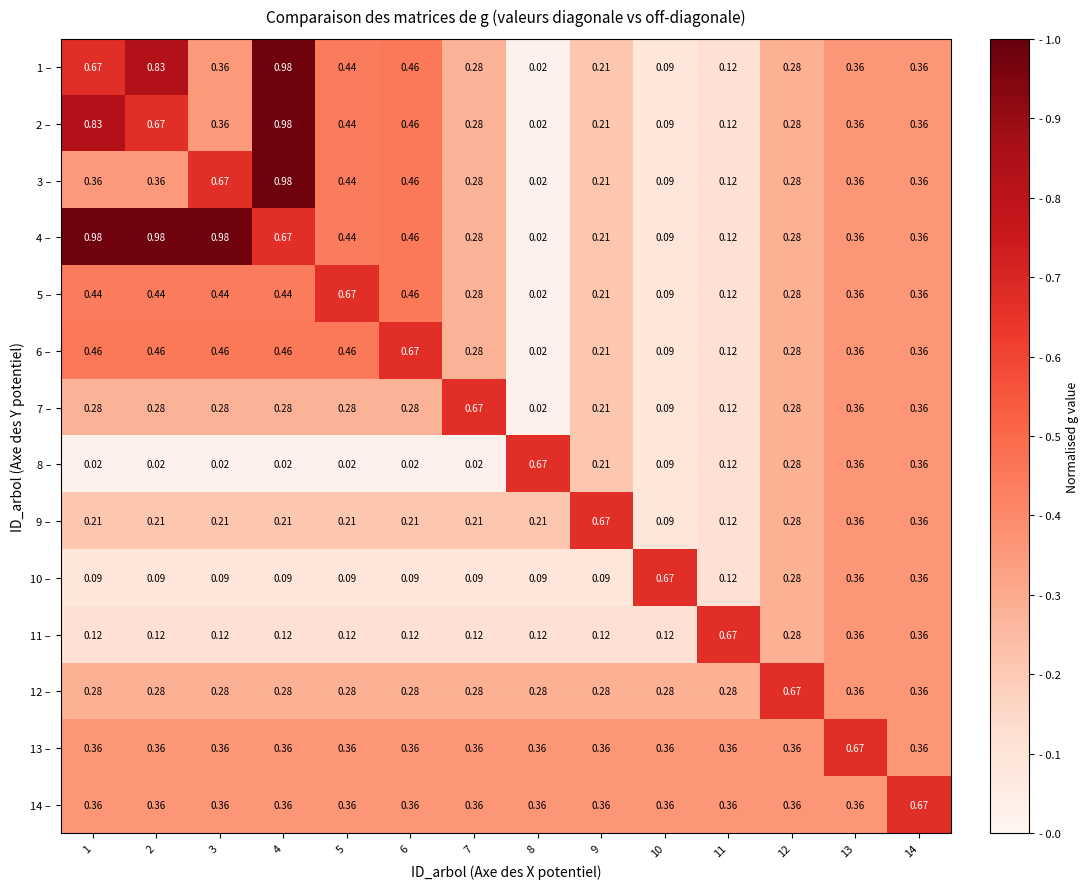

Is the value of 9 – at 4 greater than the value of 11 – at 14?

No